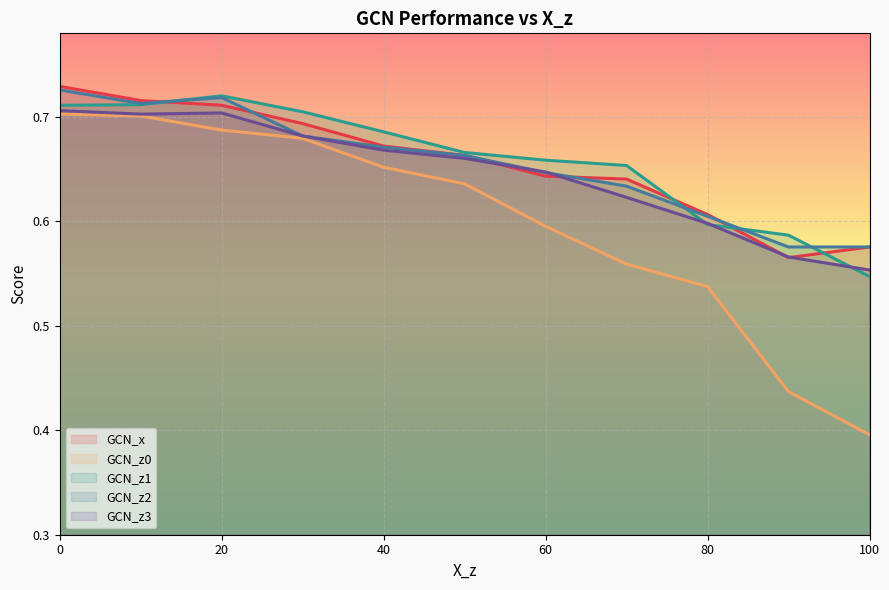

Reading right to left, extract all data points from this chart.

GCN_x: 0.6	0.6	0.6	0.6	0.6	0.7	0.7	0.7	0.7	0.7	0.7
GCN_z0: 0.4	0.4	0.5	0.6	0.6	0.6	0.7	0.7	0.7	0.7	0.7
GCN_z1: 0.5	0.6	0.6	0.7	0.7	0.7	0.7	0.7	0.7	0.7	0.7
GCN_z2: 0.6	0.6	0.6	0.6	0.6	0.7	0.7	0.7	0.7	0.7	0.7
GCN_z3: 0.6	0.6	0.6	0.6	0.6	0.7	0.7	0.7	0.7	0.7	0.7